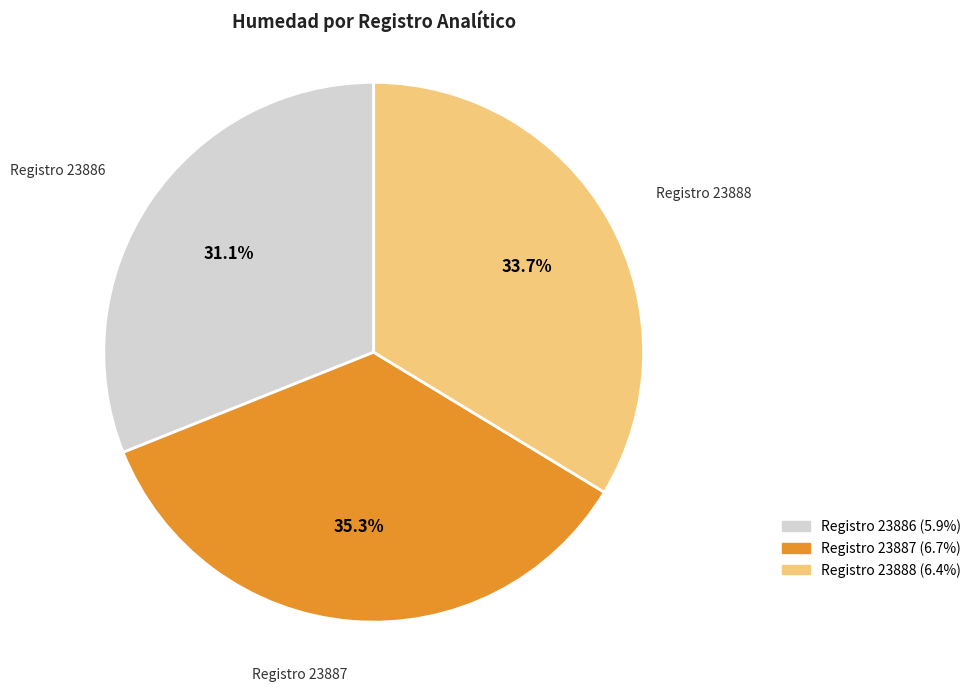

Combined, do Registro 23888 and Registro 23887 account for over 50%?

Yes